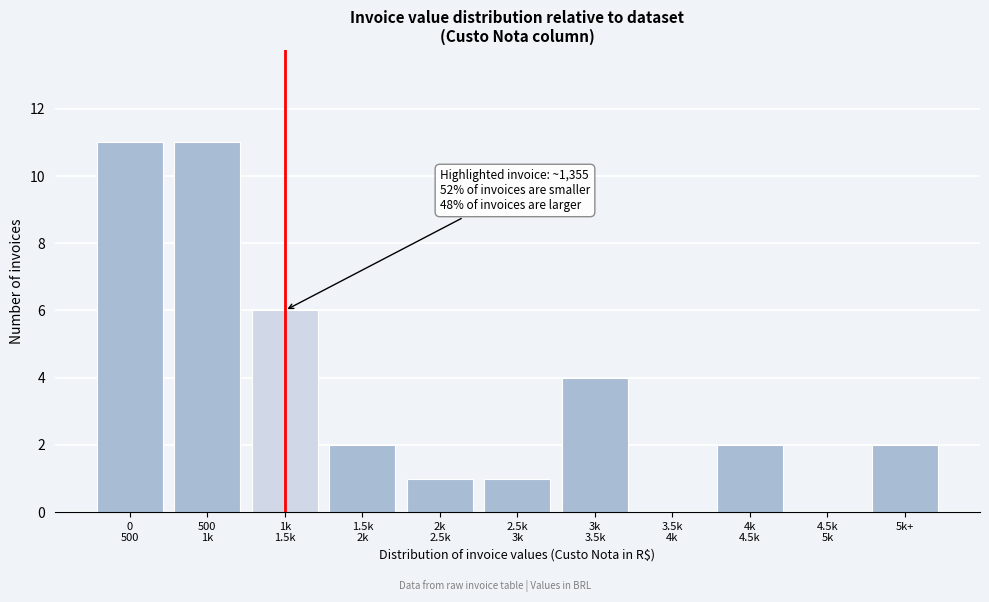

What is the sum of all values?

40